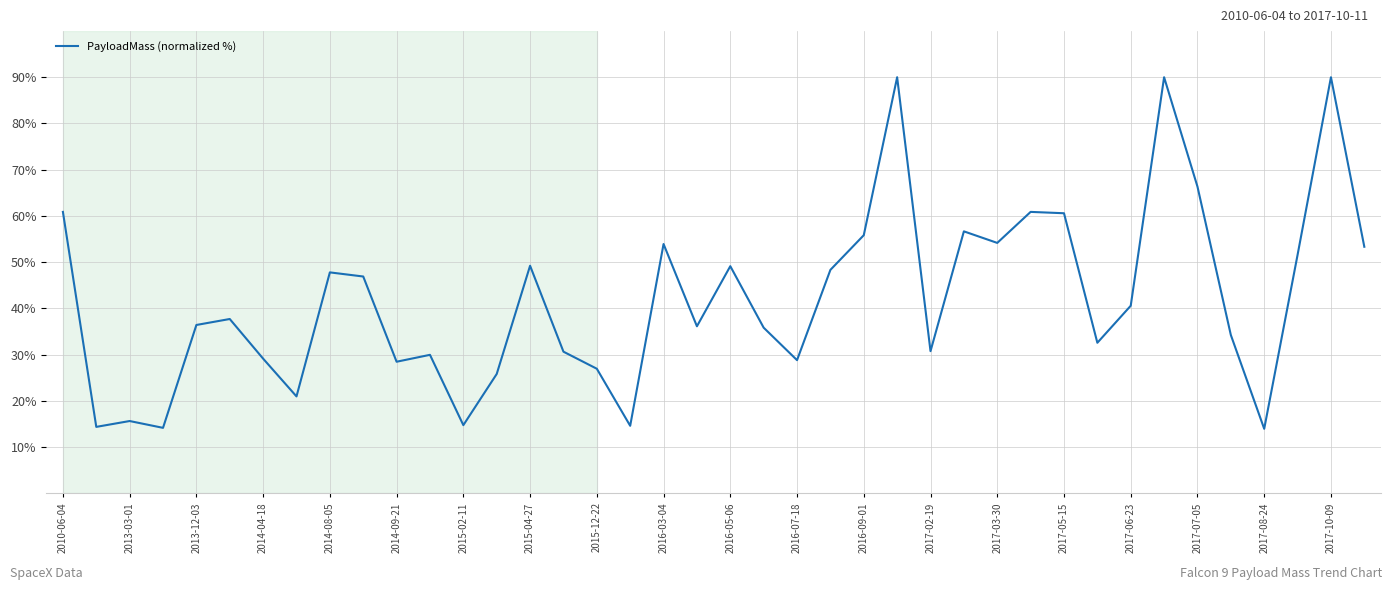

Is this an area chart (filled region under the line)?

No